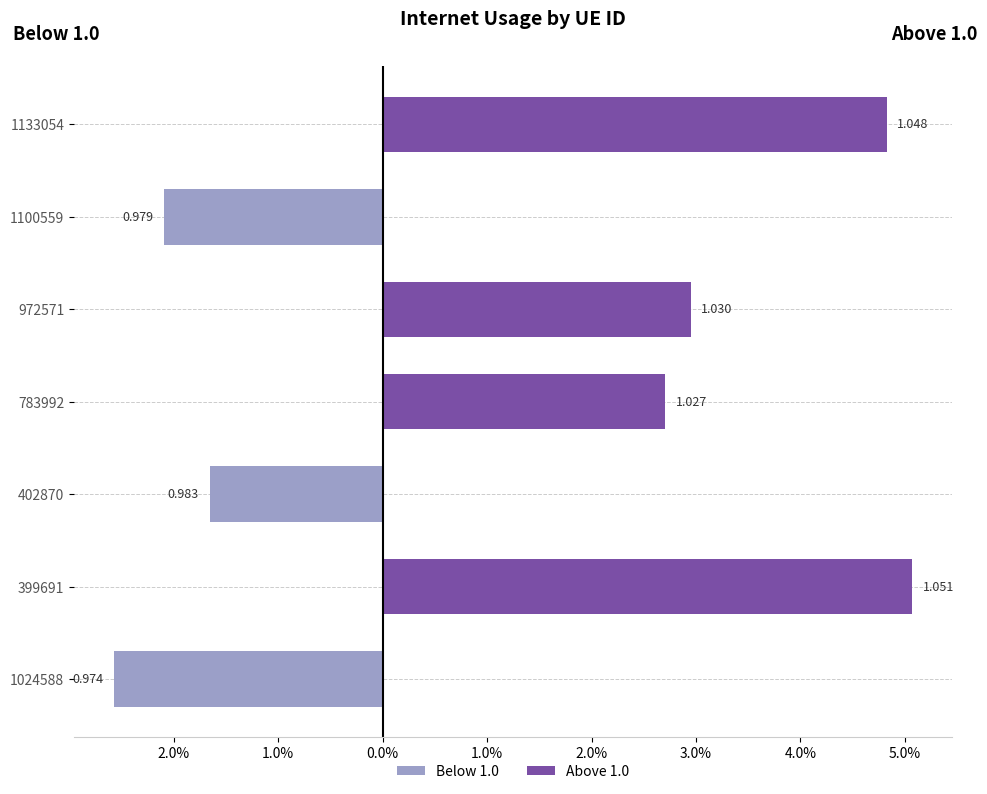

Does the chart contain stacked bars?

No